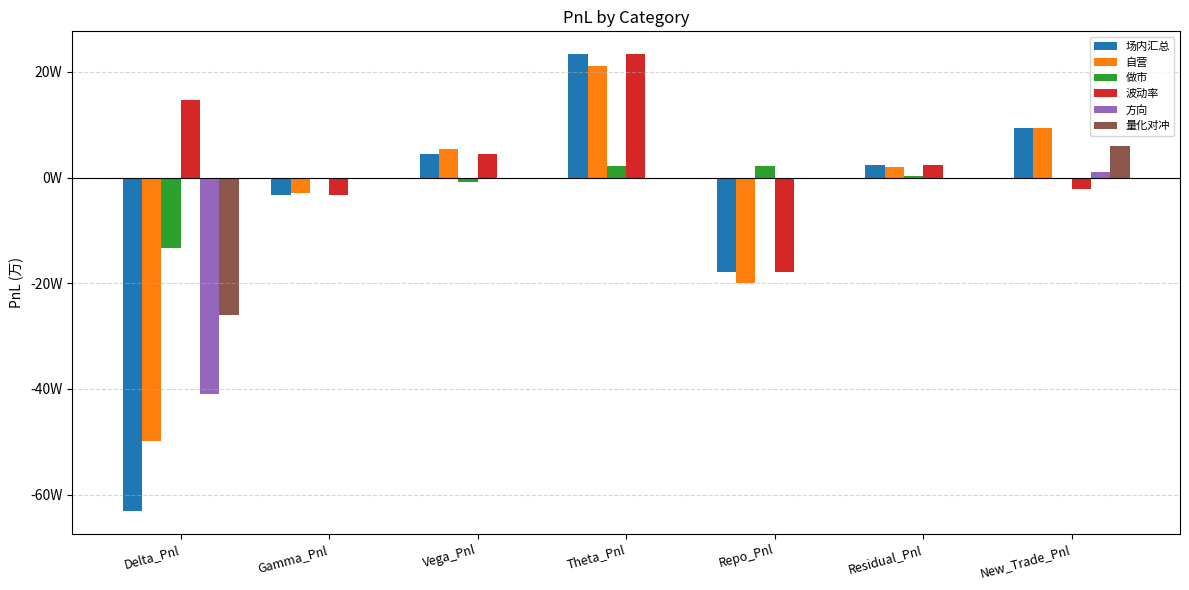

The value of 做市 at Delta_Pnl is -184980.3. True or false?

False